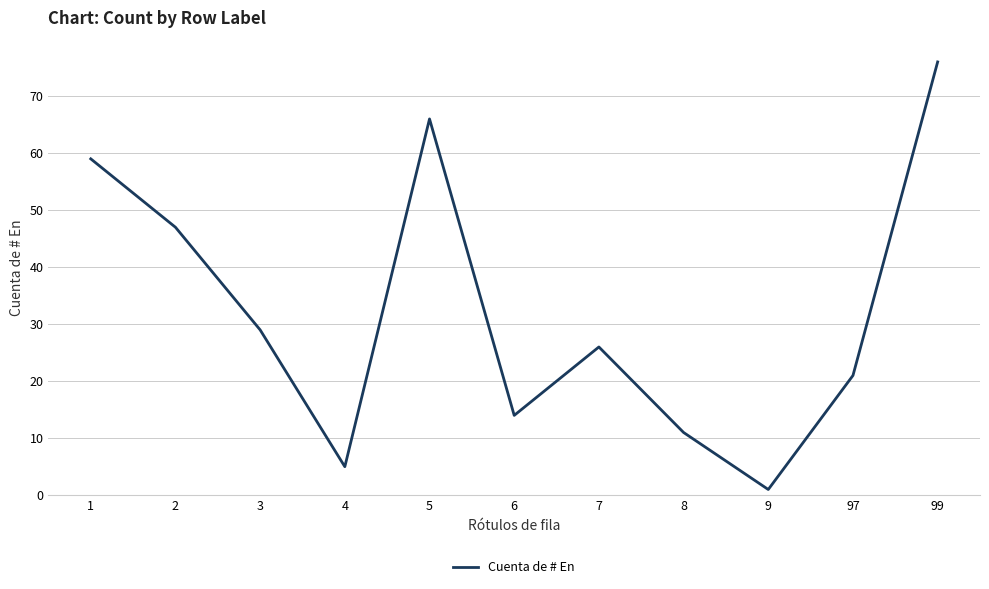

What value does the data have at 1, to the nearest 5?

60